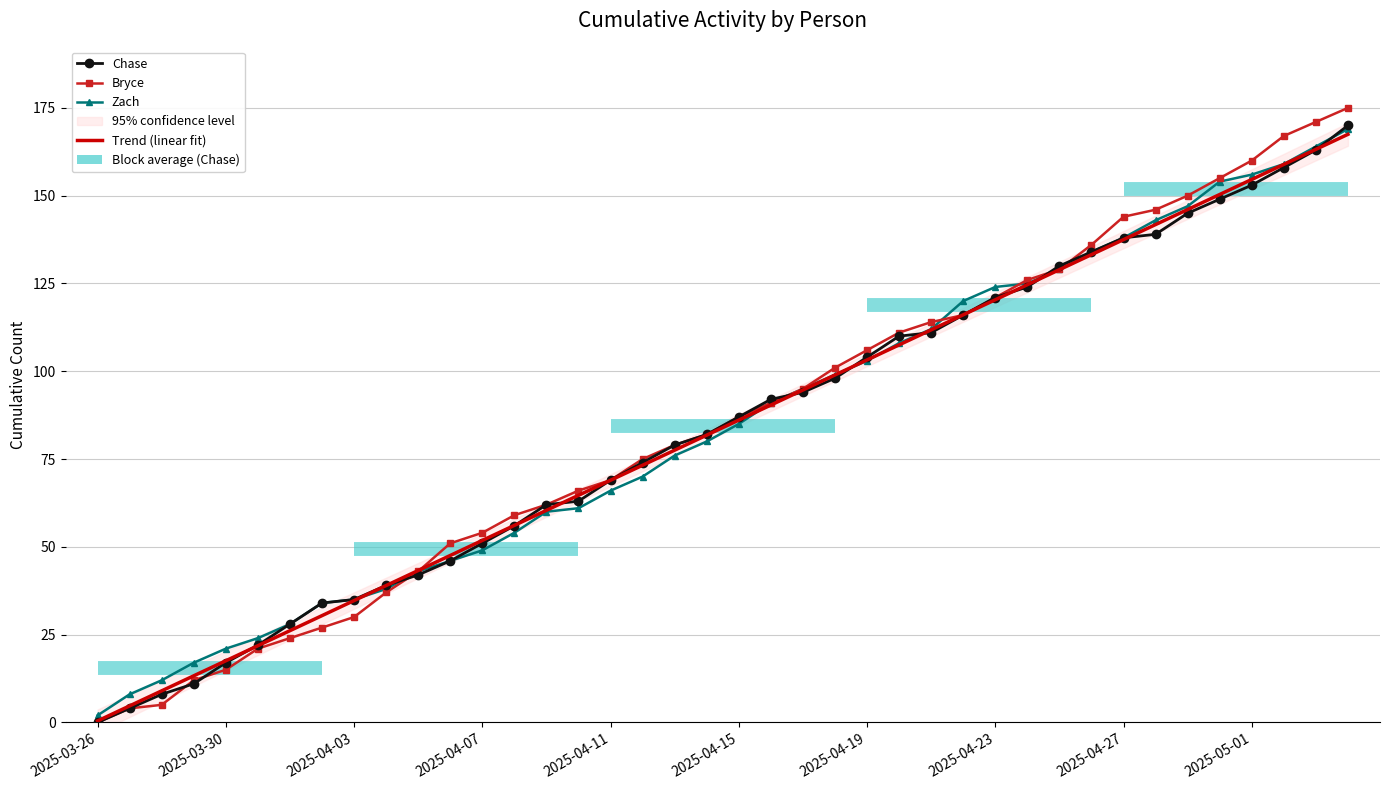

How many times do Trend (linear fit) and Chase cross each other?

13